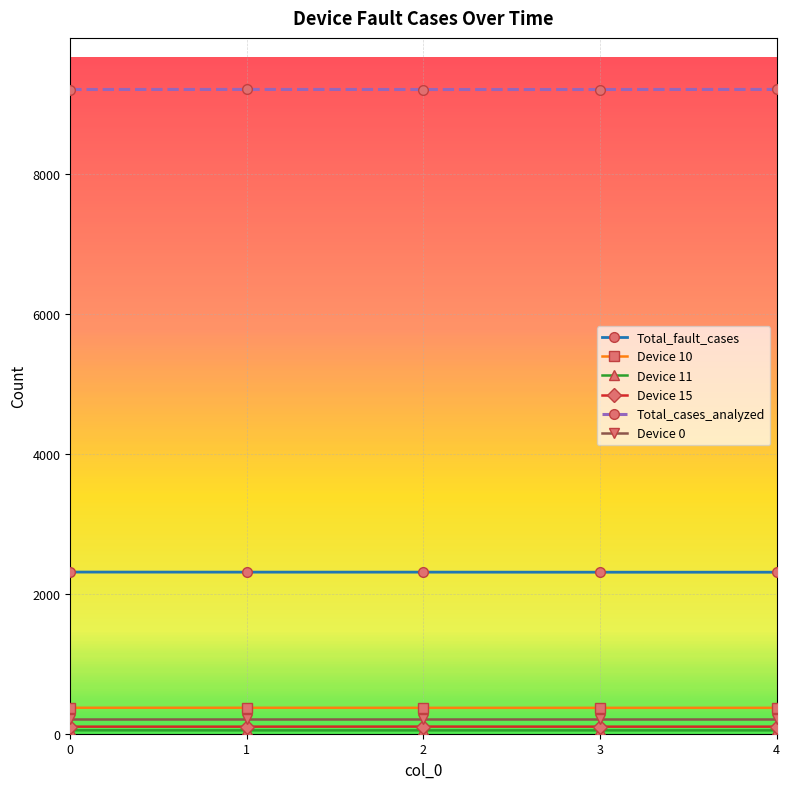

How many Total_fault_cases values are between 2309 and 2310?

4